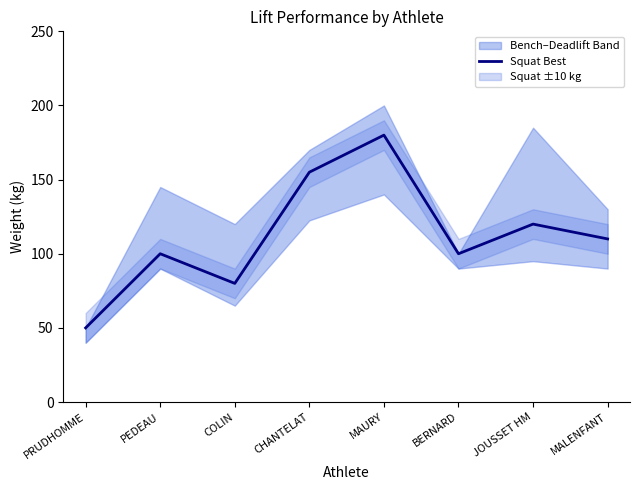

True or false: there are more than 1 points higher than both neighbors.

True